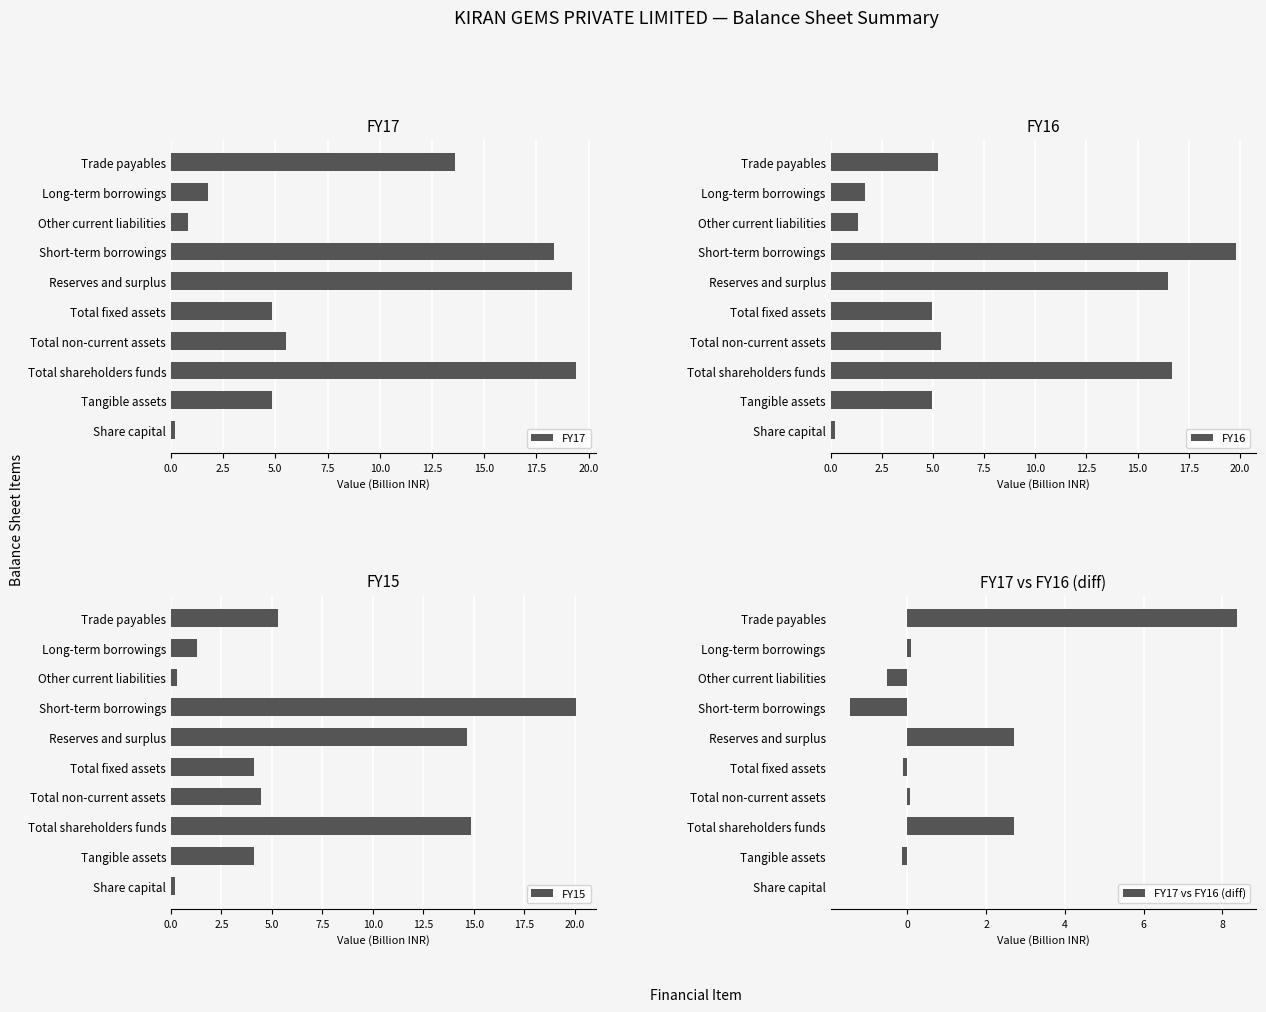

What is the sum of the FY17 values at Other current liabilities and Trade payables?

14.4